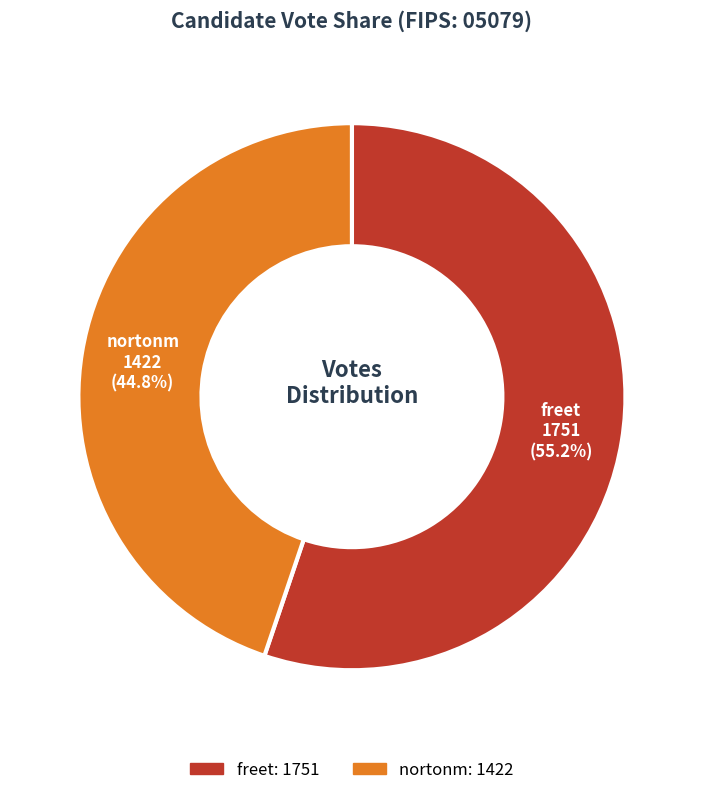

Is it true that freet is 46% of the pie?

False